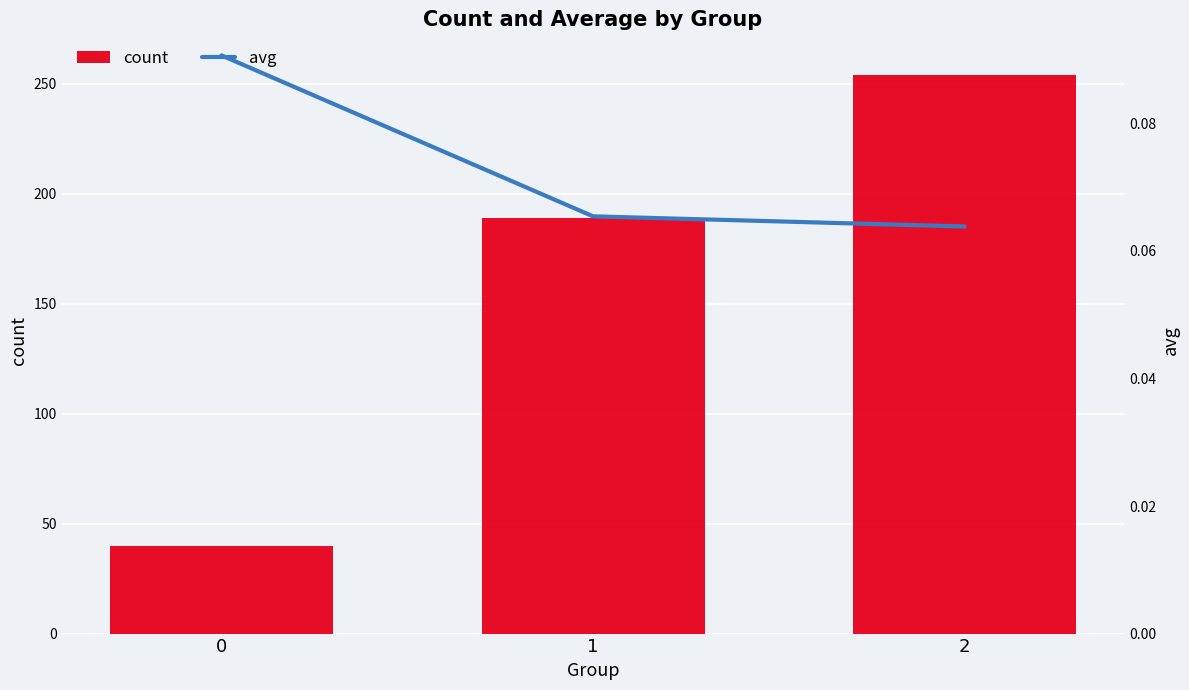

List the labels in order of avg value, smallest first.

2, 1, 0